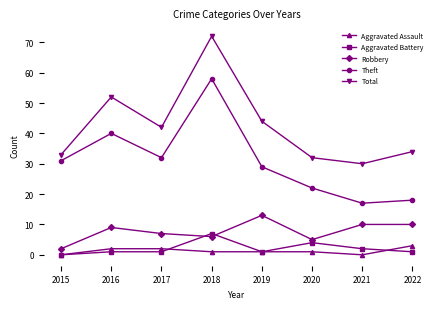

List the series in order of their peak value, highest first.

Total, Theft, Robbery, Aggravated Battery, Aggravated Assault